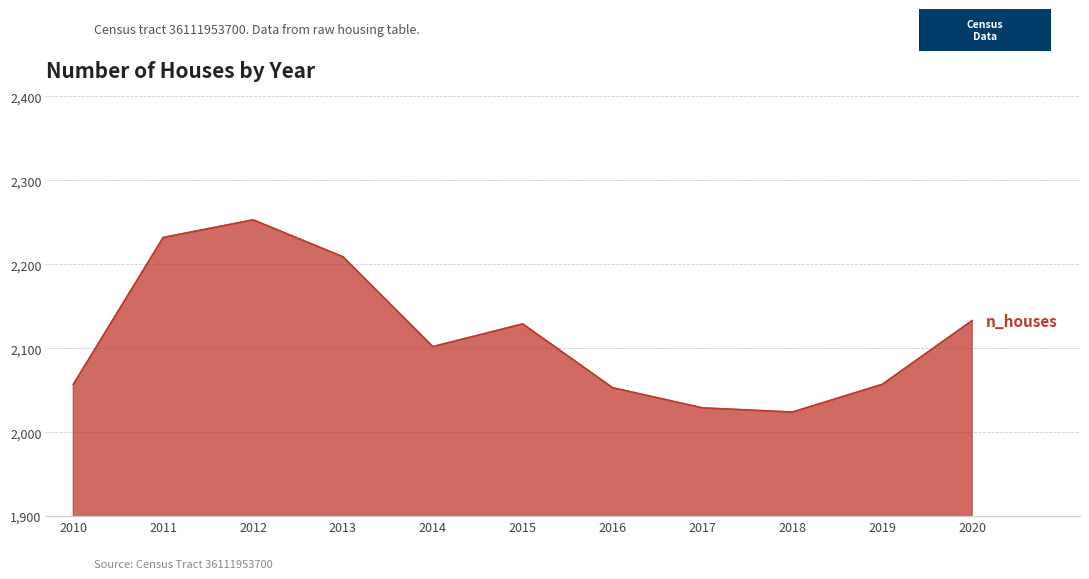

The value at 2013 is 3918. True or false?

False